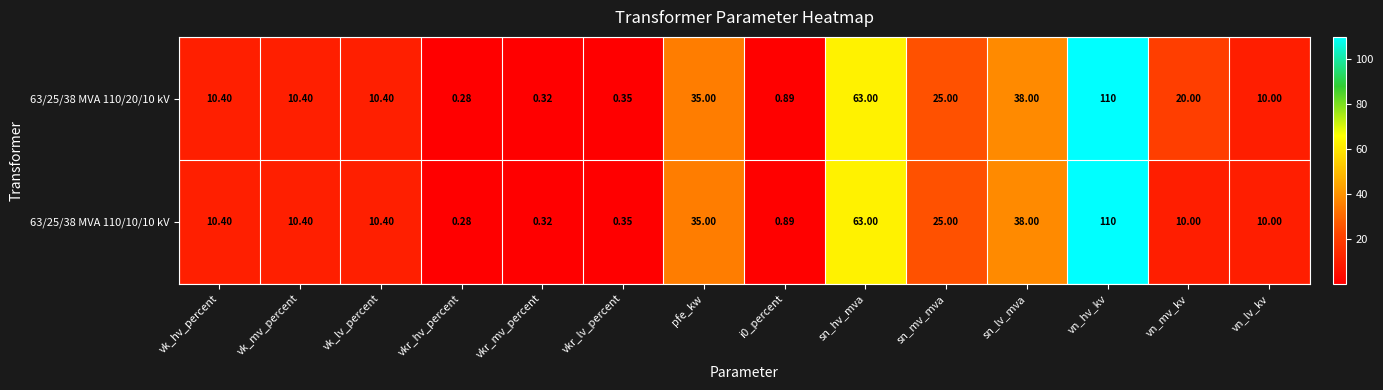

At which label does 63/25/38 MVA 110/20/10 kV reach its minimum?

vkr_hv_percent